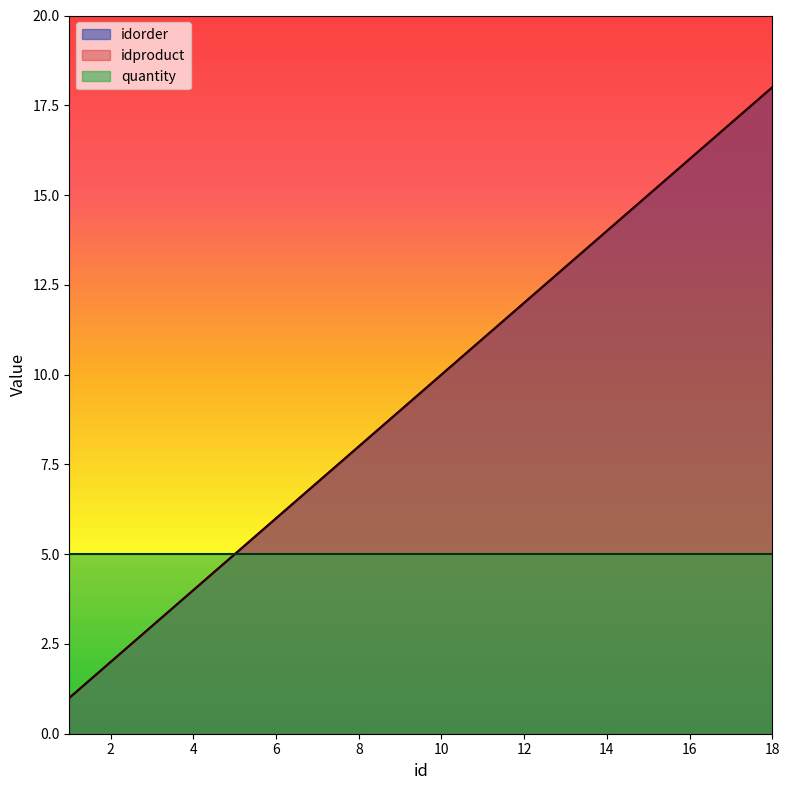

What is the value of the idproduct point at the 15th from the left?

15